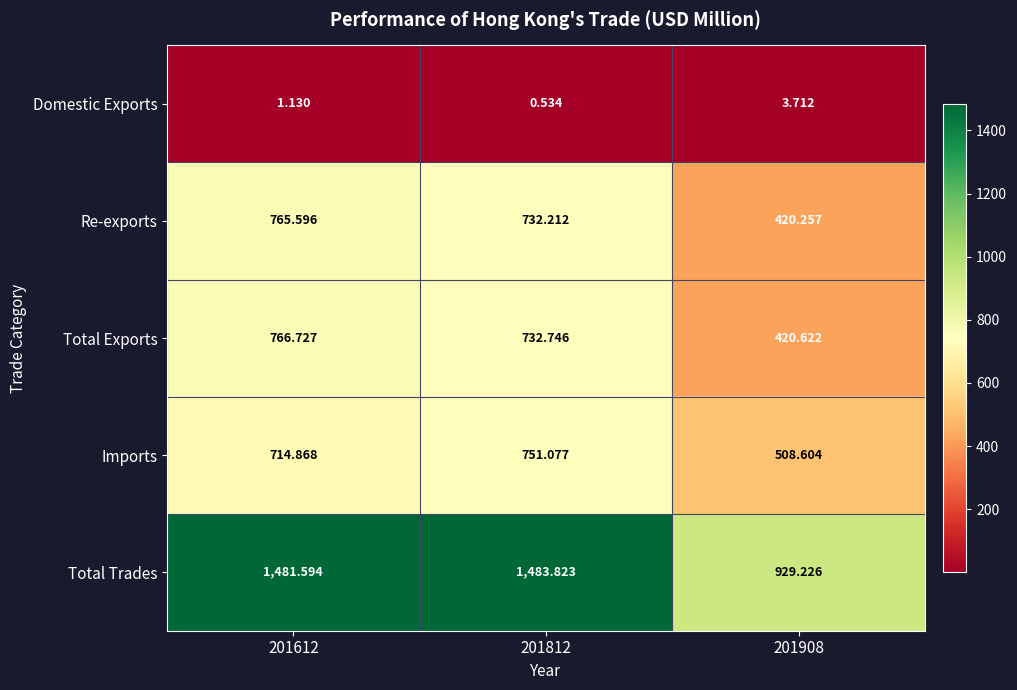

What is the difference between the highest and lowest values at 201612?

1480.5